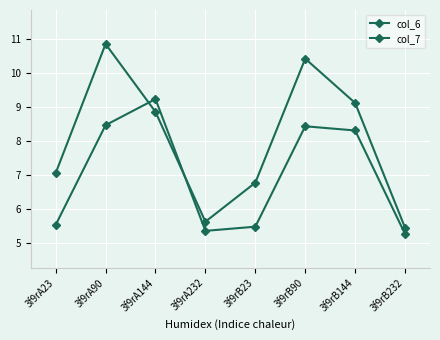

What is the value of the col_7 point at the 4th from the left?

5.4